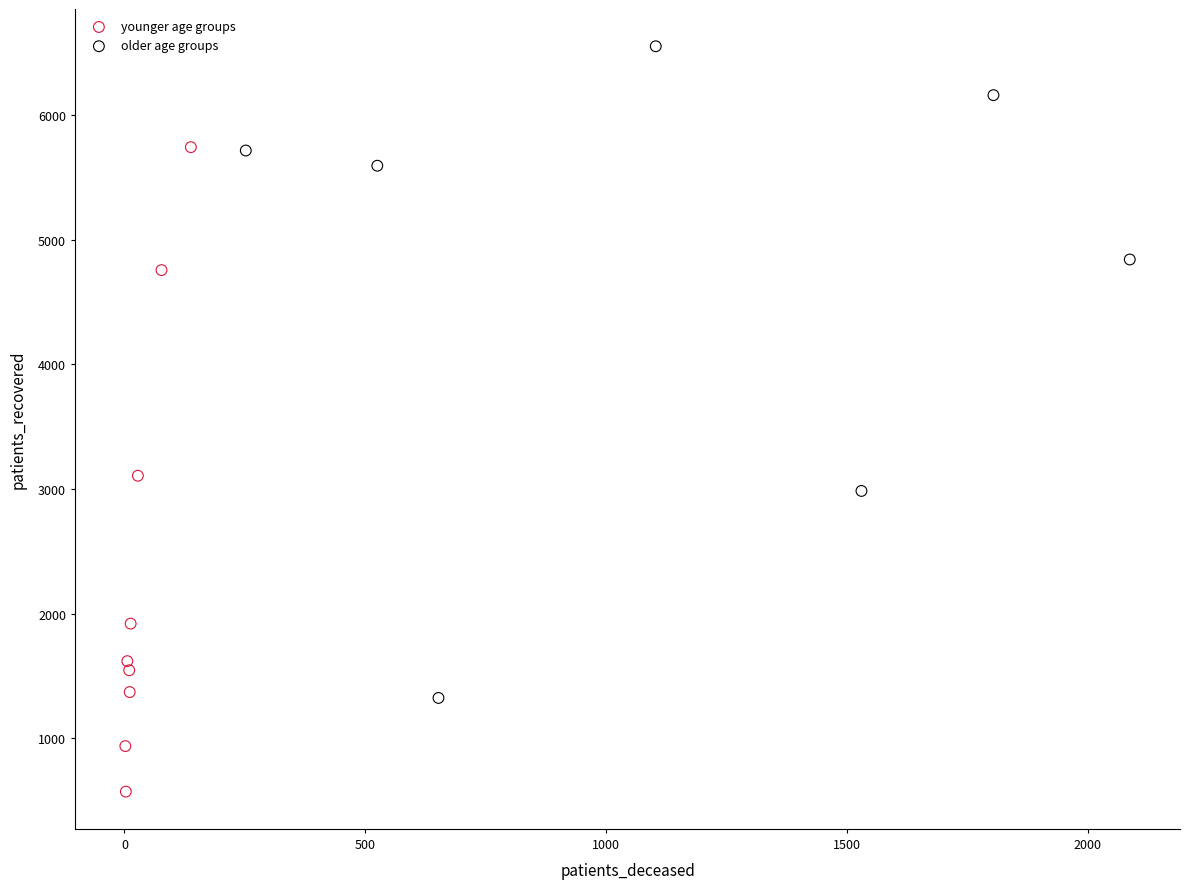

Which series has the widest spread of Y values?

older age groups